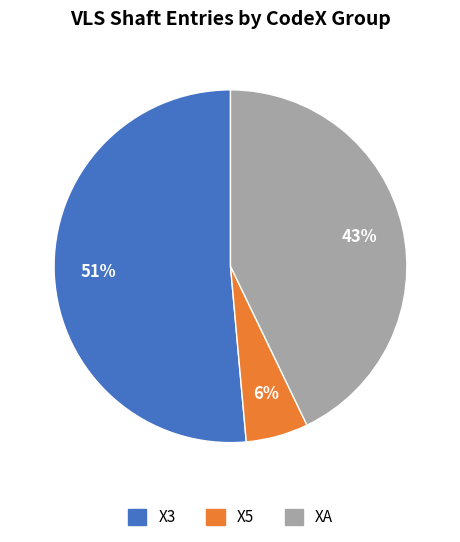

Count the number of slices in the pie.

3